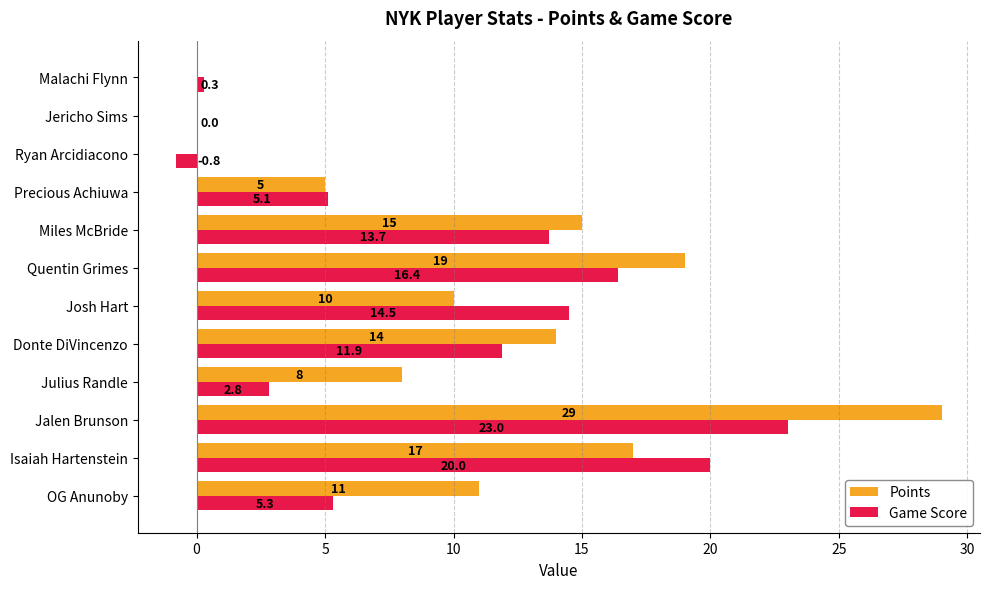

Is the value of Game Score at Ryan Arcidiacono greater than the value of Points at Jericho Sims?

No